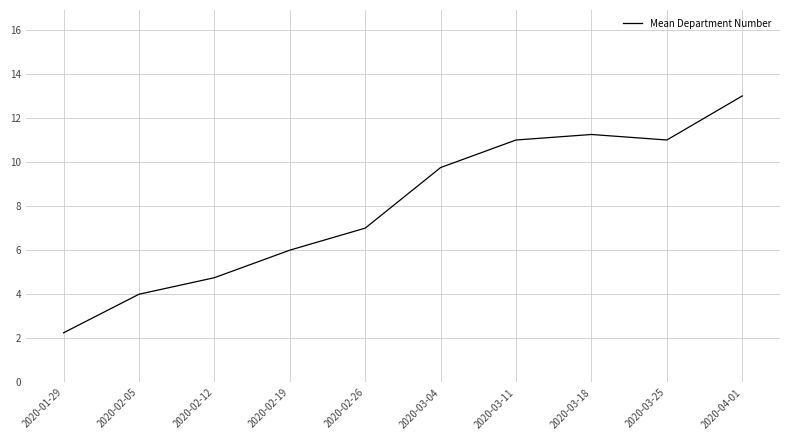

The value at 2020-01-29 is 2.2. True or false?

True